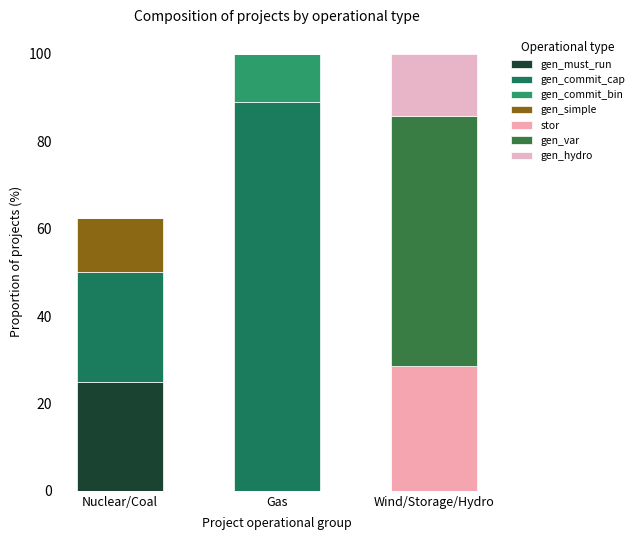

How many data points does each series have?

3